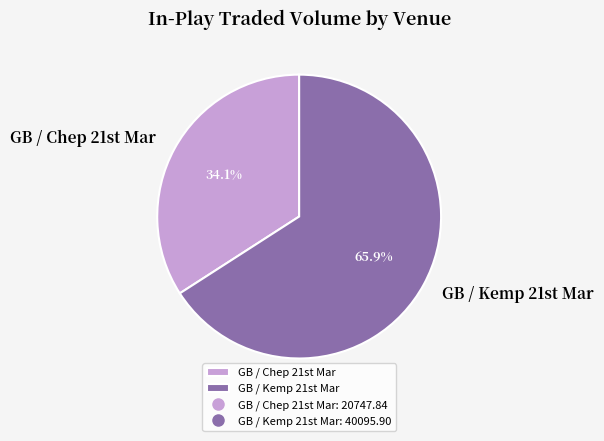

Rank the categories by value from highest to lowest.

GB / Kemp 21st Mar, GB / Chep 21st Mar